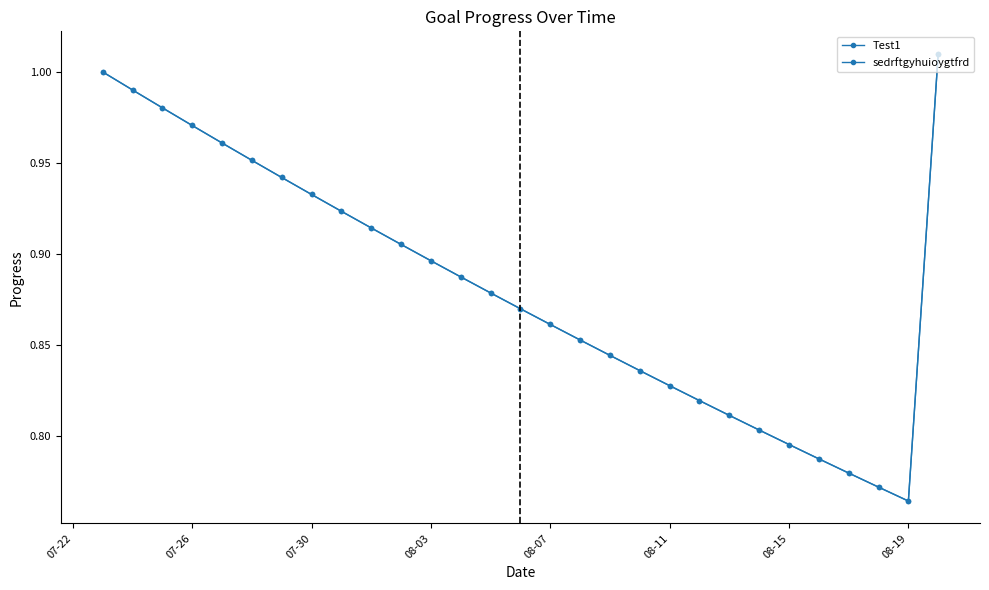

True or false: sedrftgyhuioygtfrd has more than 2 points higher than both neighbors.

False